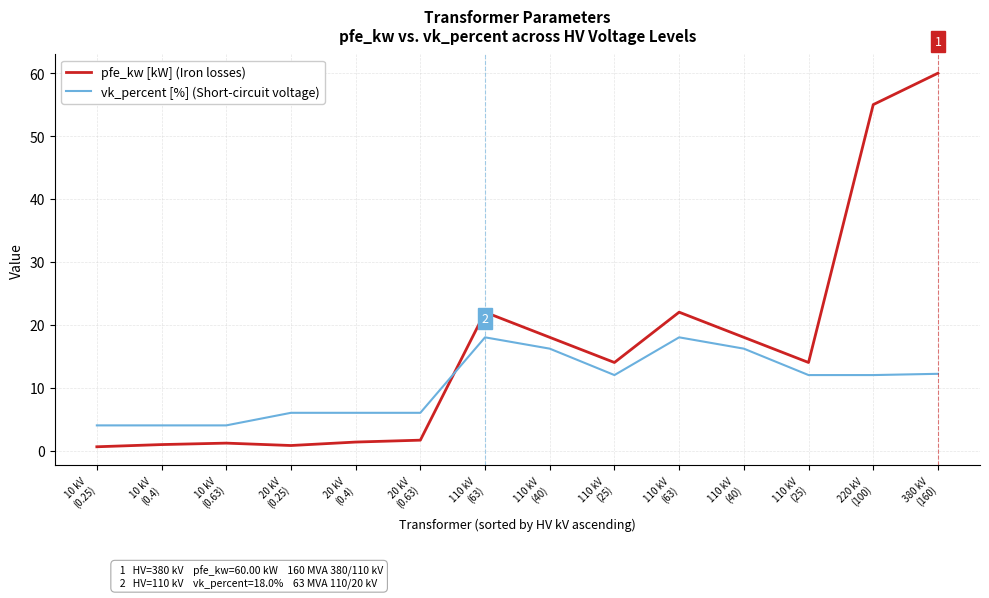

Where do pfe_kw [kW] (Iron losses) and vk_percent [%] (Short-circuit voltage) first cross each other?

20 kV
(0.63) and 110 kV
(63)